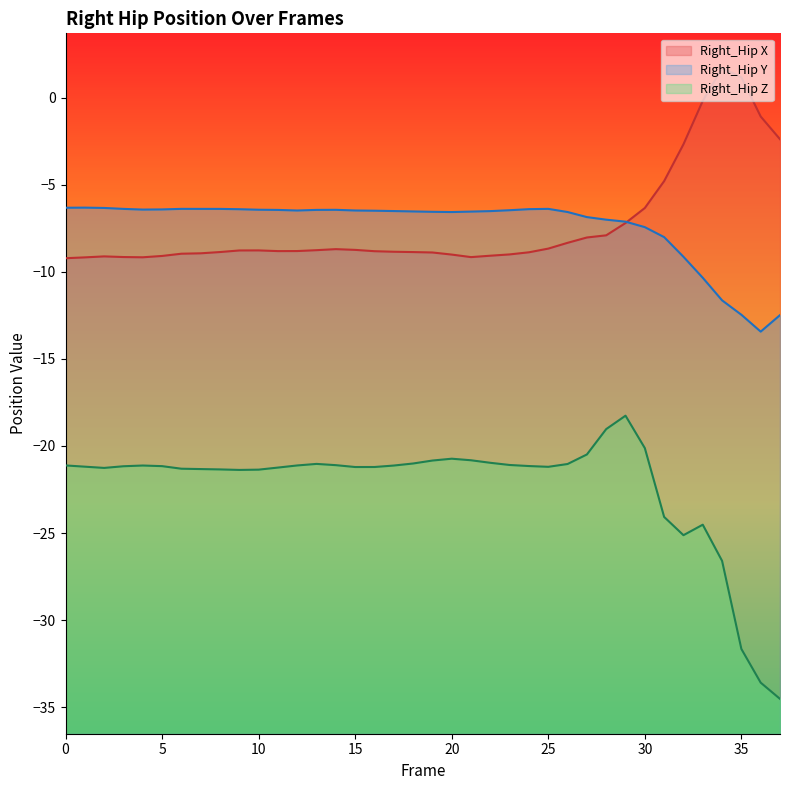

How many data points in Right_Hip_Z are less than -21?

30